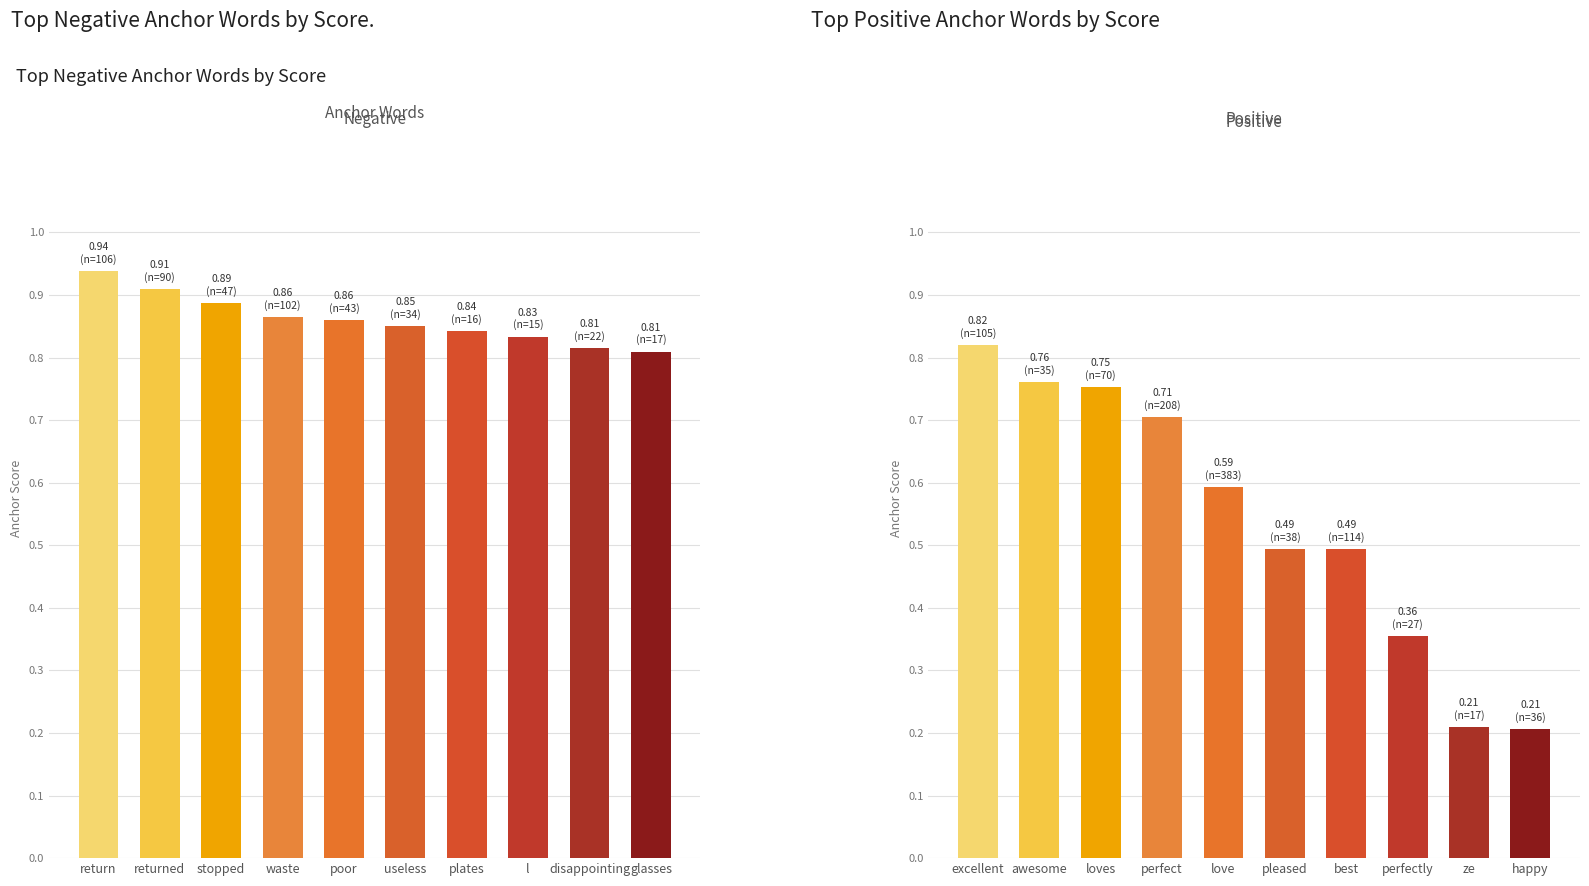

Which series changed the most between plates and l?

positive